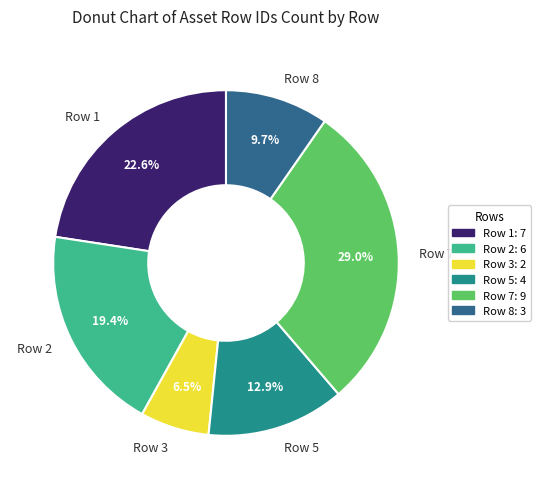

What is the largest slice in the pie chart?

Row 7